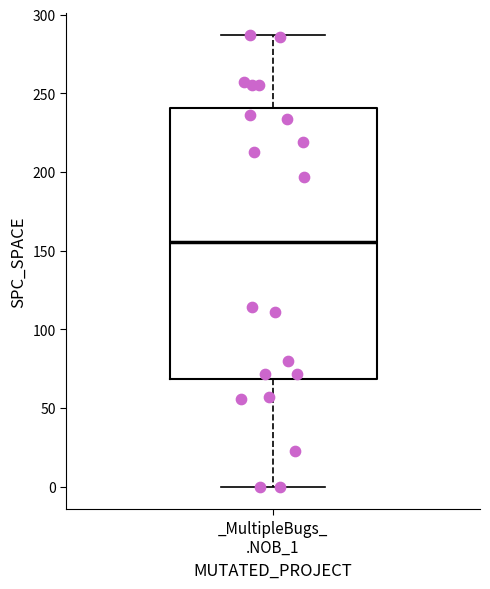

Transcribe this box plot: give where the median line is, the range the box spans, and where the two whiskers end, as read against the y-axis. The values are not printed on the chart, so give them approximately, as read against the axis.

median 155, box 70 to 240, whiskers 0 to 285